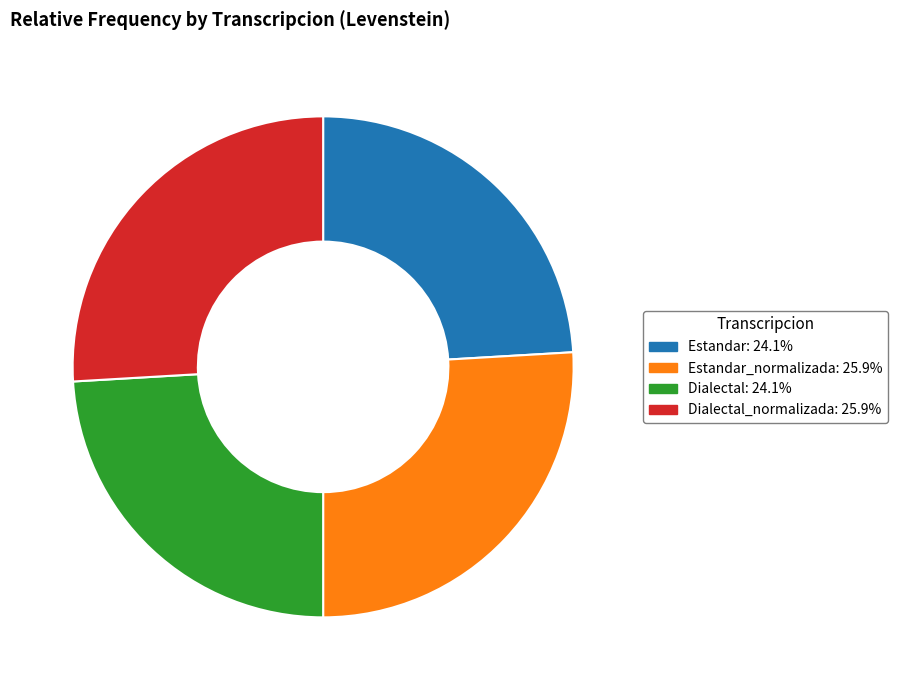

Does any single category account for the majority?

No